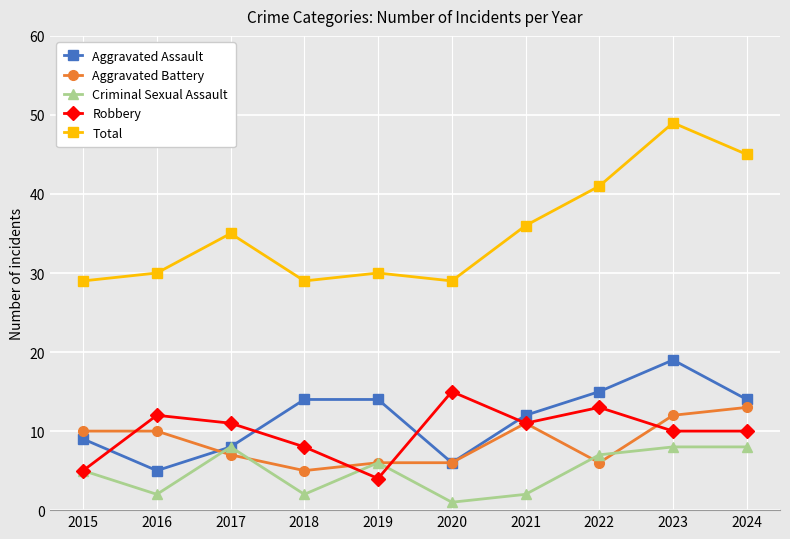

Count the number of data series in this chart.

5